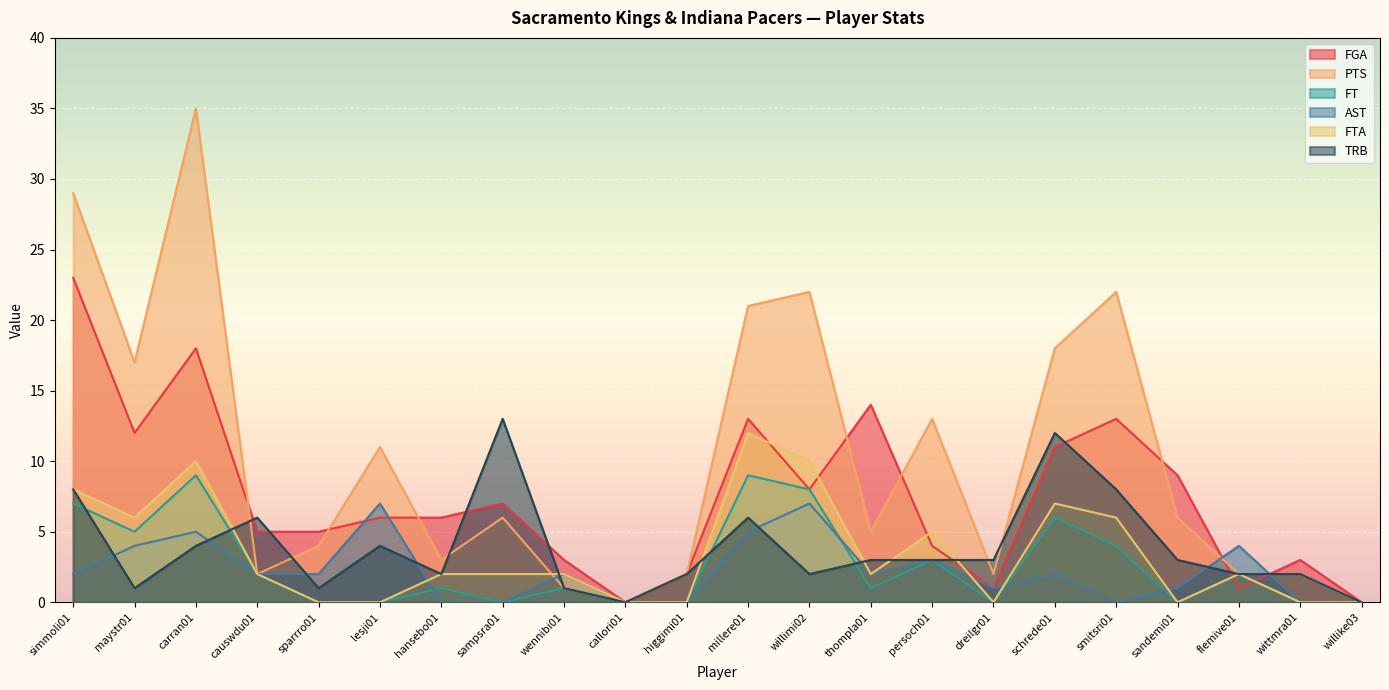

Is the value of PTS at sandemi01 greater than the value of FT at causwdu01?

Yes